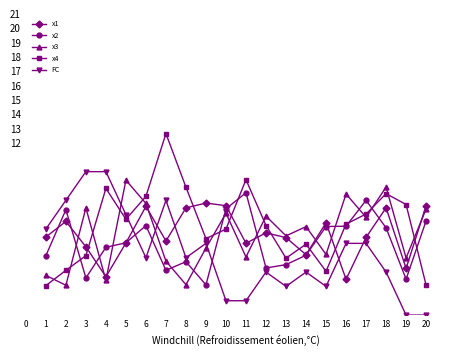

How many interior local peaks does the x4 series have?

5